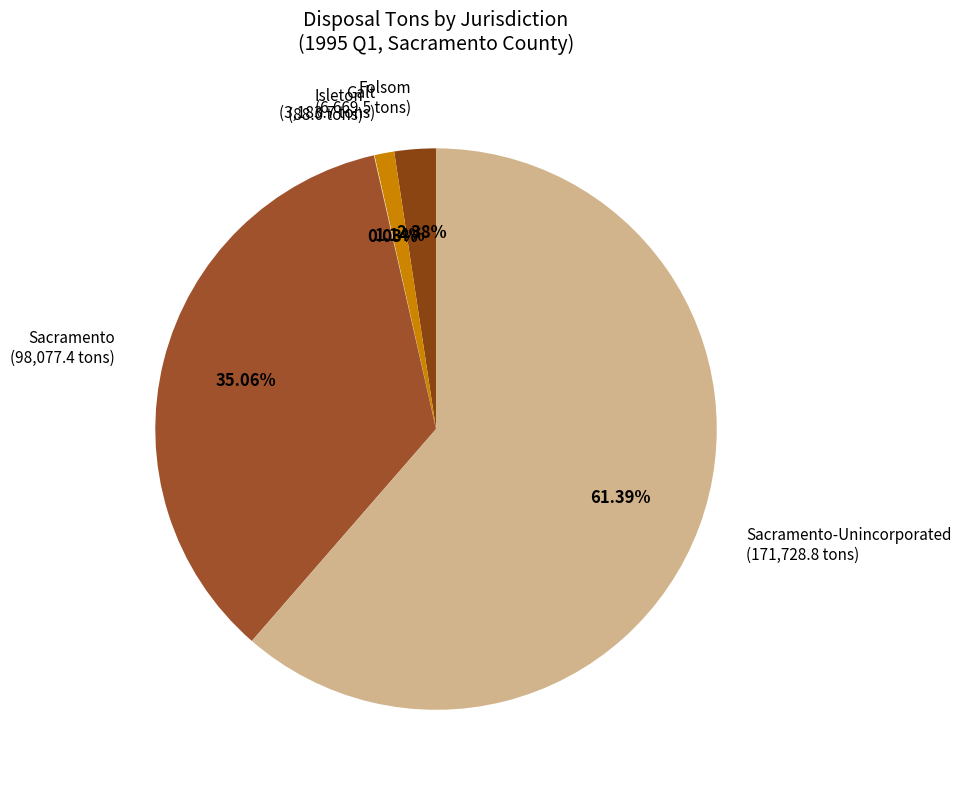

Which slice represents more than half of the pie?

Sacramento-Unincorporated (171,728.8 tons)